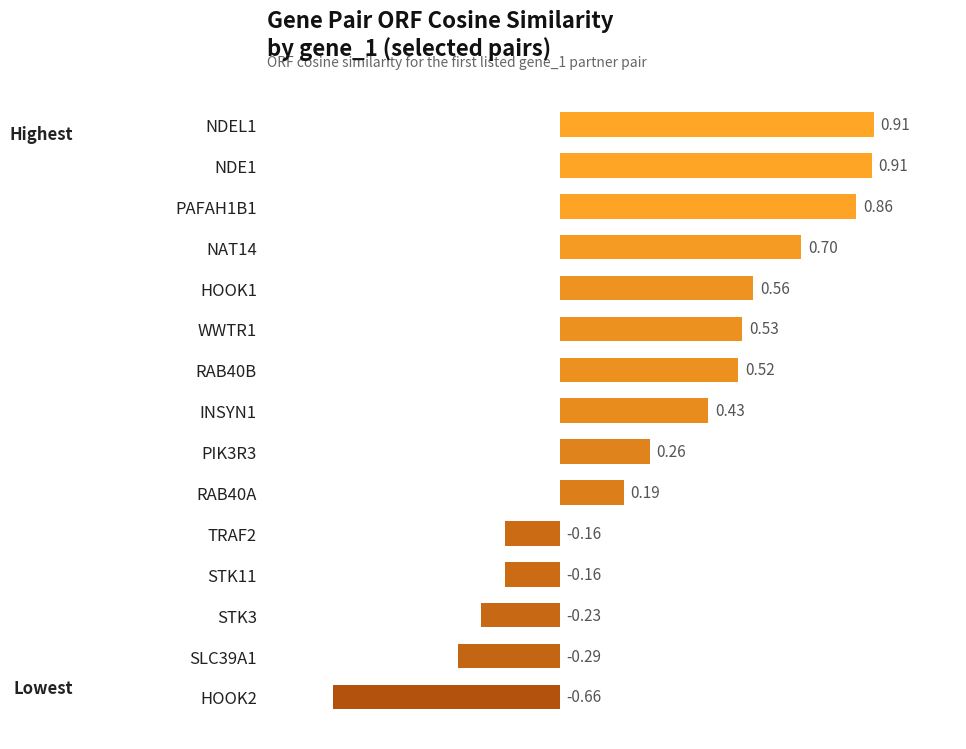

What is the change in value from NDE1 to WWTR1?

-0.4